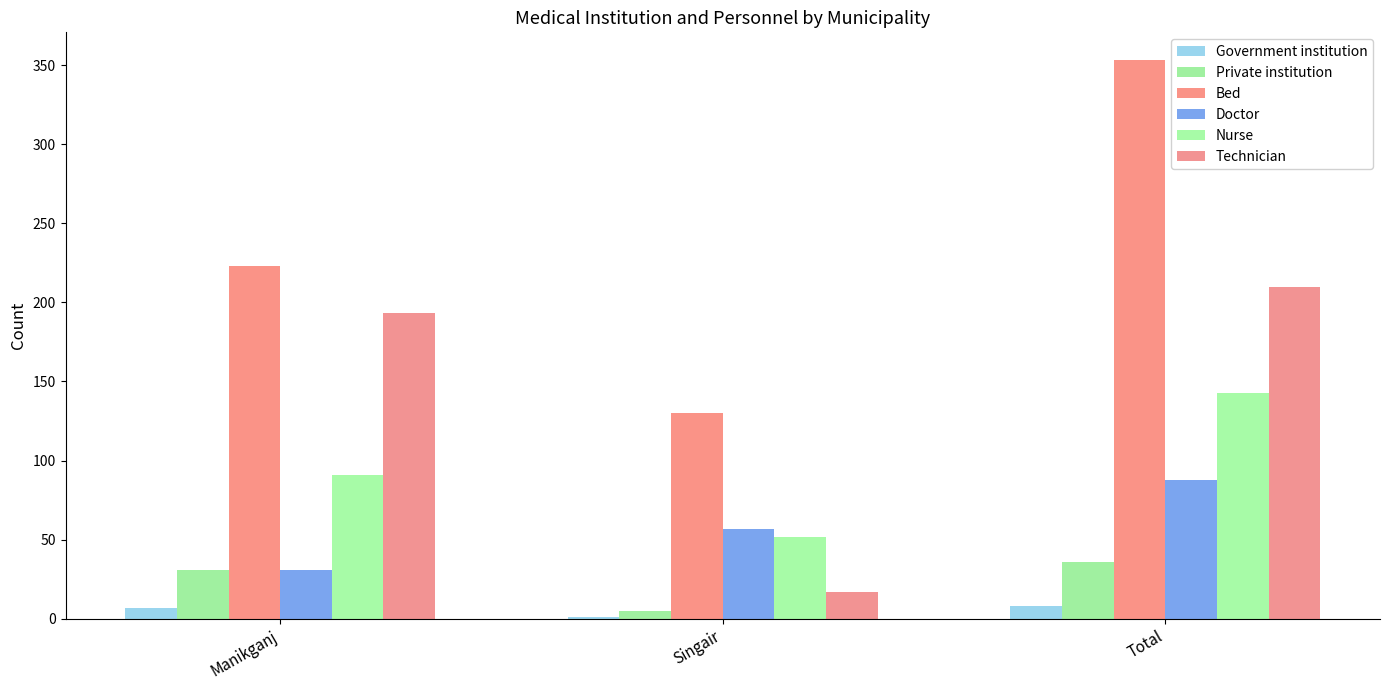

Reading left to right, list all the values displayed in this chart.

Government institution: Manikganj=7	Singair=1	Total=8
Private institution: Manikganj=31	Singair=5	Total=36
Bed: Manikganj=223	Singair=130	Total=353
Doctor: Manikganj=31	Singair=57	Total=88
Nurse: Manikganj=91	Singair=52	Total=143
Technician: Manikganj=193	Singair=17	Total=210